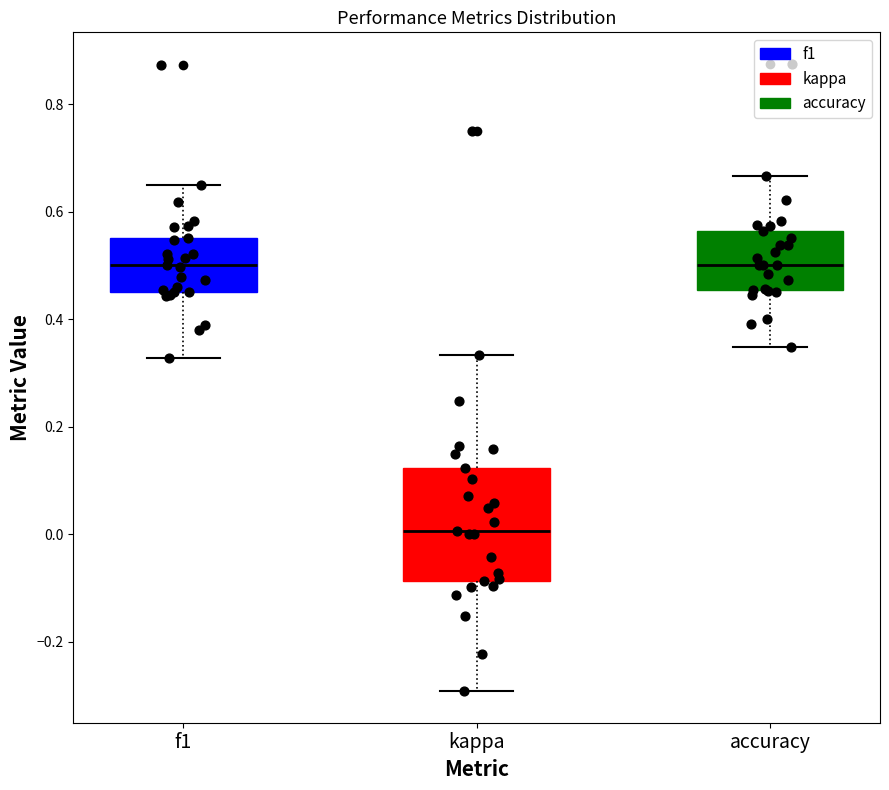

Reading left to right, read every box against the y-axis: the position of its median line, the range the box covers, and the ends of its whiskers. The values are not printed on the chart, so give them approximately, as read against the axis.

f1: median 0.50, box 0.46 to 0.56, whiskers 0.32 to 0.64
kappa: median 0.00, box -0.08 to 0.12, whiskers -0.30 to 0.34
accuracy: median 0.50, box 0.46 to 0.56, whiskers 0.34 to 0.66